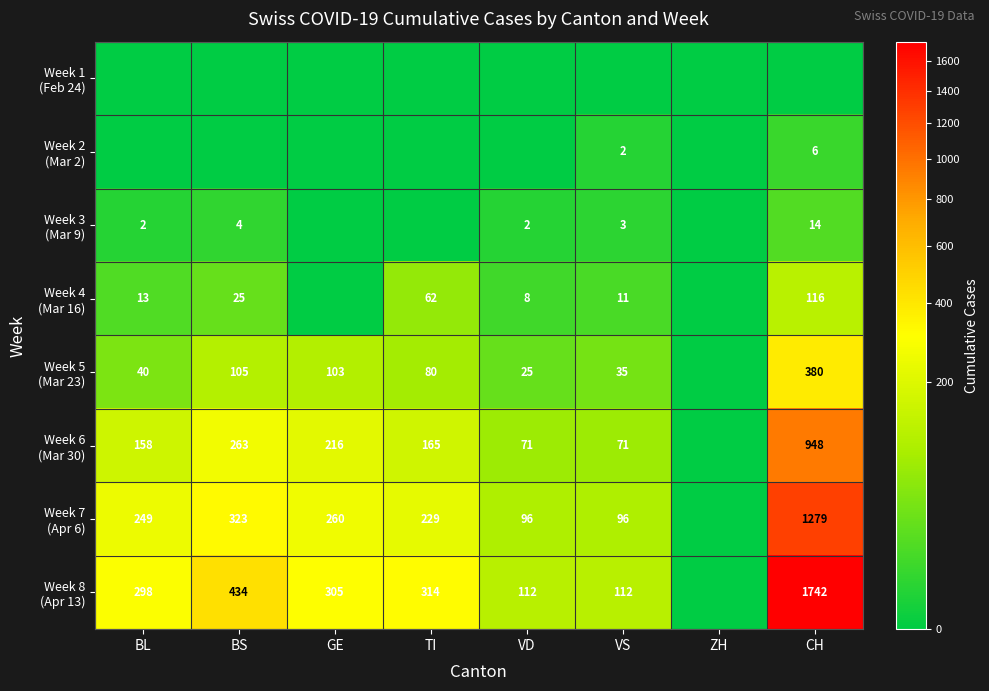

Is it true that Week 5 (Mar 23) equals 35 at VS?

True